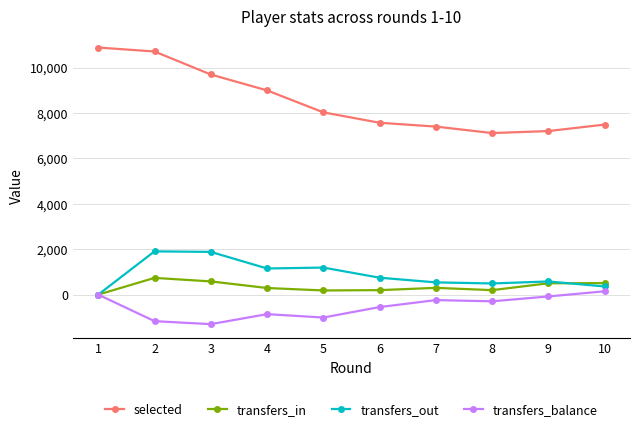

How many distinct data groups are displayed?

4